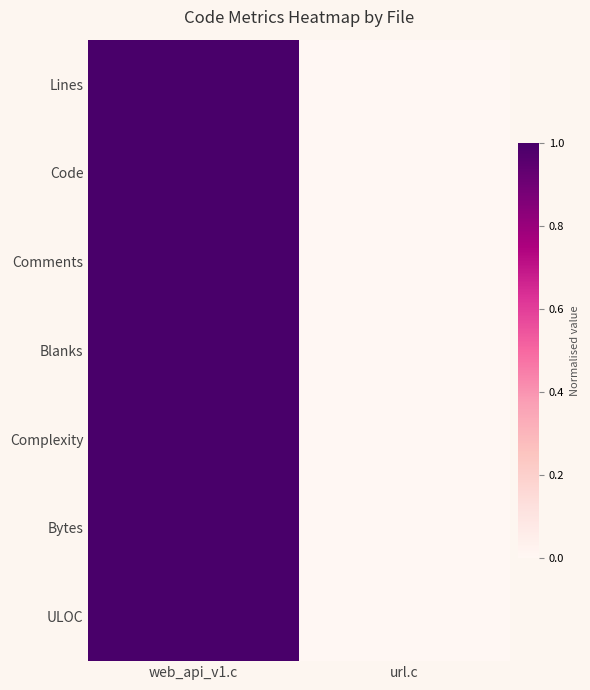

Reading left to right, list all the values displayed in this chart.

Lines: web_api_v1.c=1	url.c=0
Code: web_api_v1.c=1	url.c=0
Comments: web_api_v1.c=1	url.c=0
Blanks: web_api_v1.c=1	url.c=0
Complexity: web_api_v1.c=1	url.c=0
Bytes: web_api_v1.c=1	url.c=0
ULOC: web_api_v1.c=1	url.c=0